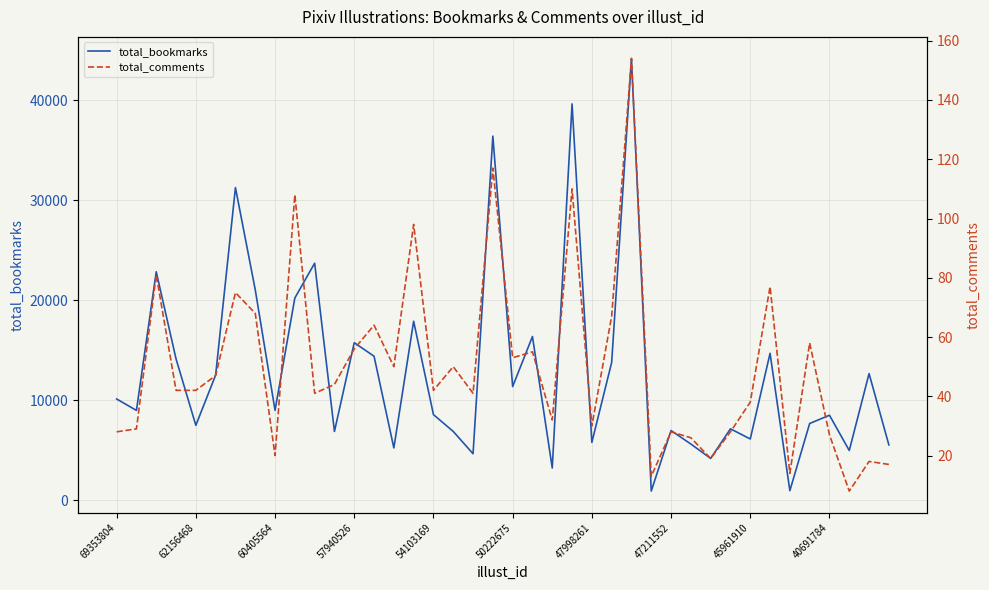

What are all the series names shown in the legend?

total_bookmarks, total_comments